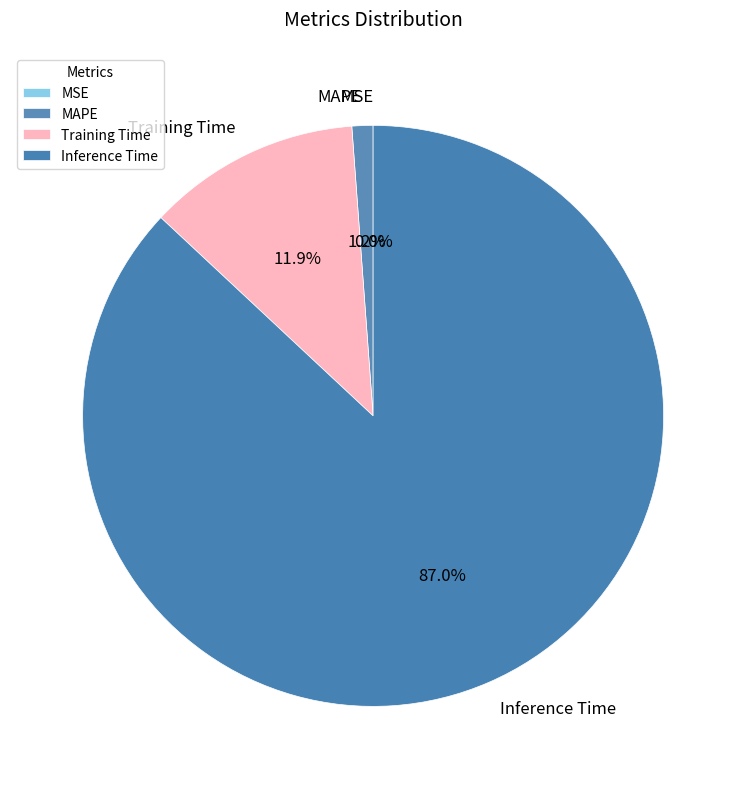

What is the largest slice in the pie chart?

Inference Time